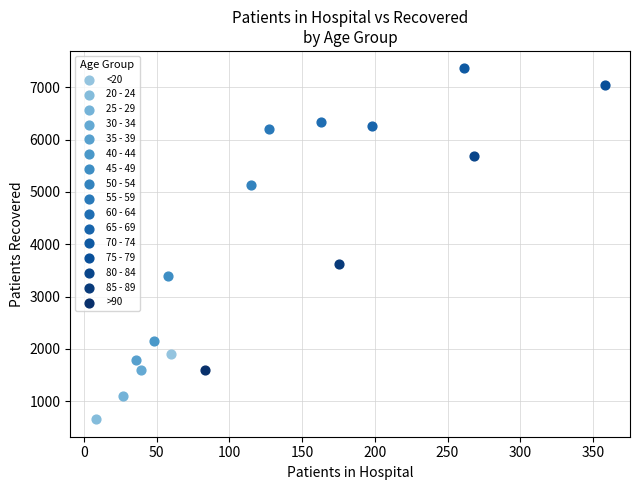

What are all the series names shown in the legend?

<20, 20 - 24, 25 - 29, 30 - 34, 35 - 39, 40 - 44, 45 - 49, 50 - 54, 55 - 59, 60 - 64, 65 - 69, 70 - 74, 75 - 79, 80 - 84, 85 - 89, >90